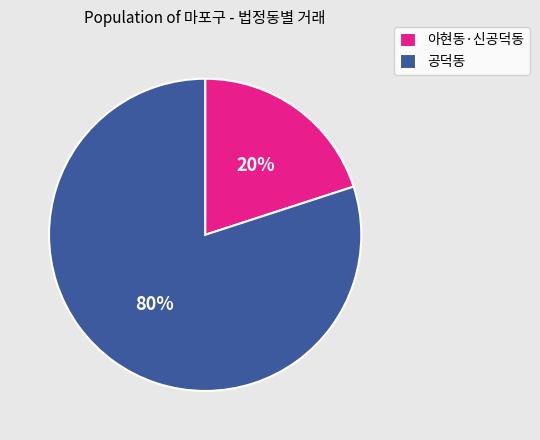

Rank the categories by value from lowest to highest.

아현동·신공덕동, 공덕동